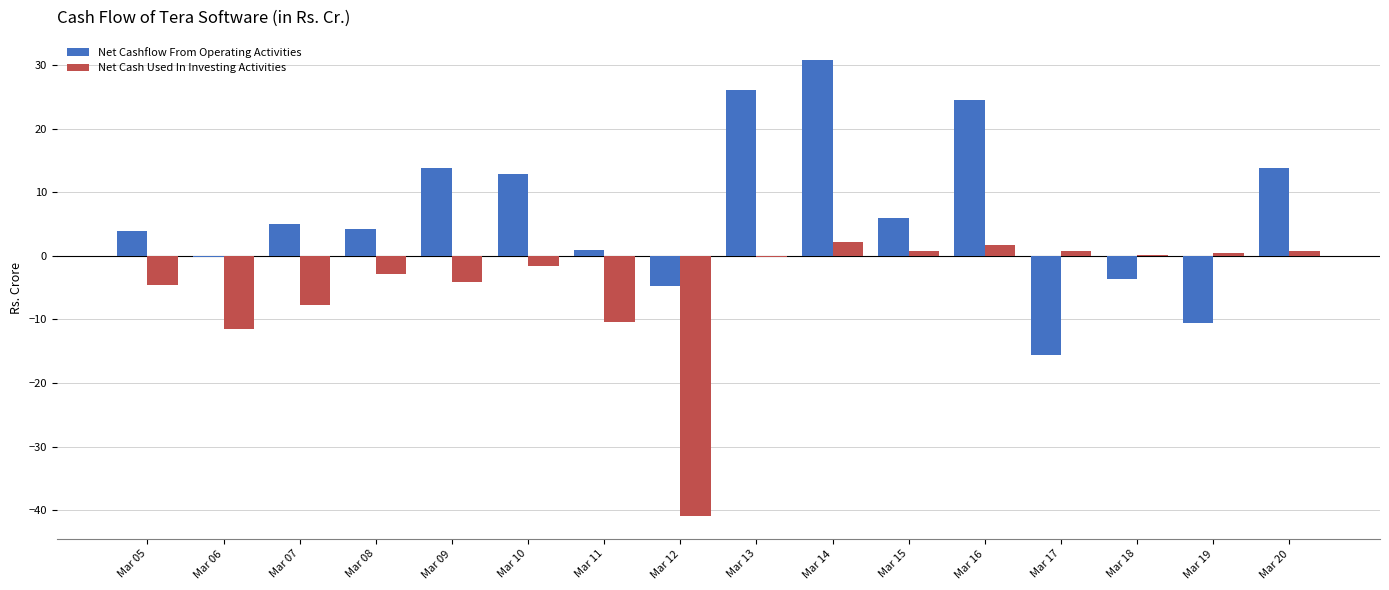

Are the bars grouped side by side (vs. stacked)?

Yes